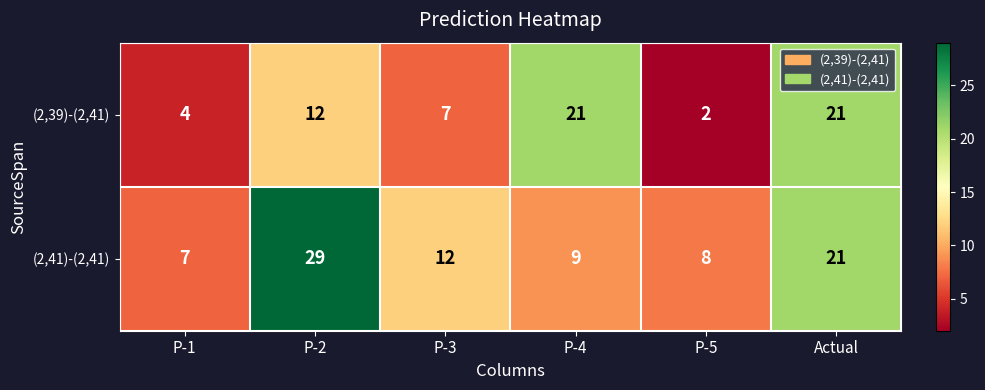

What is the average value of the (2,41)-(2,41) series?

14